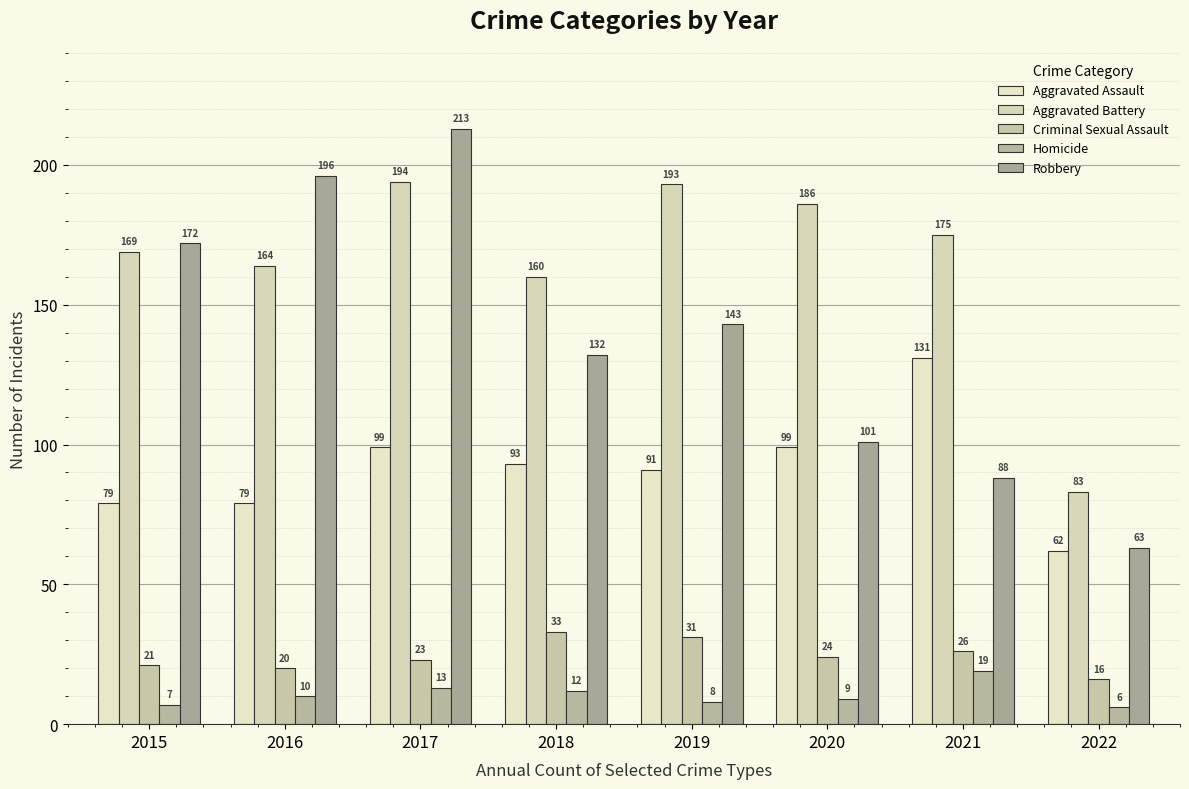

What is the total value across all series at 2018?

430